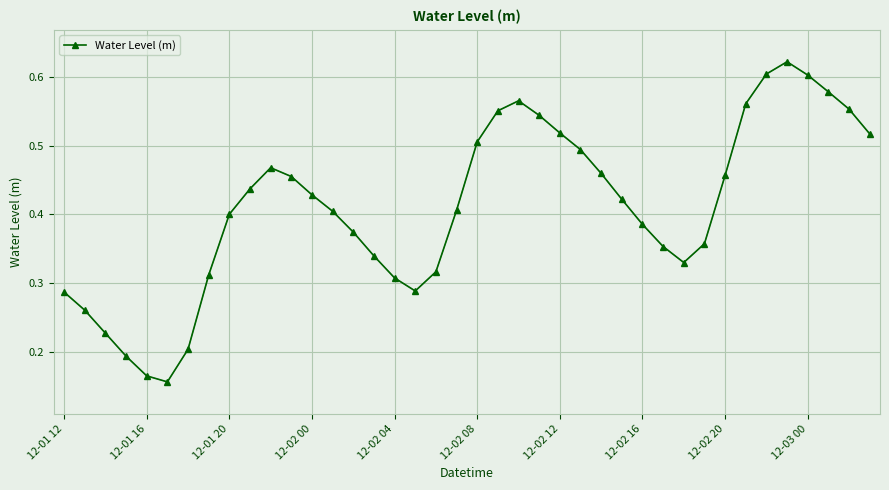

Count the values in the range 0 to 1.

40